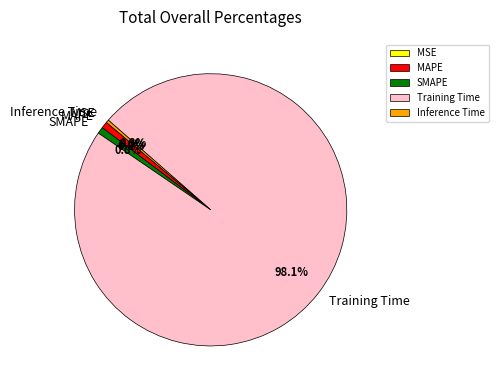

What is the total percentage of MAPE and Inference Time?

1.1%